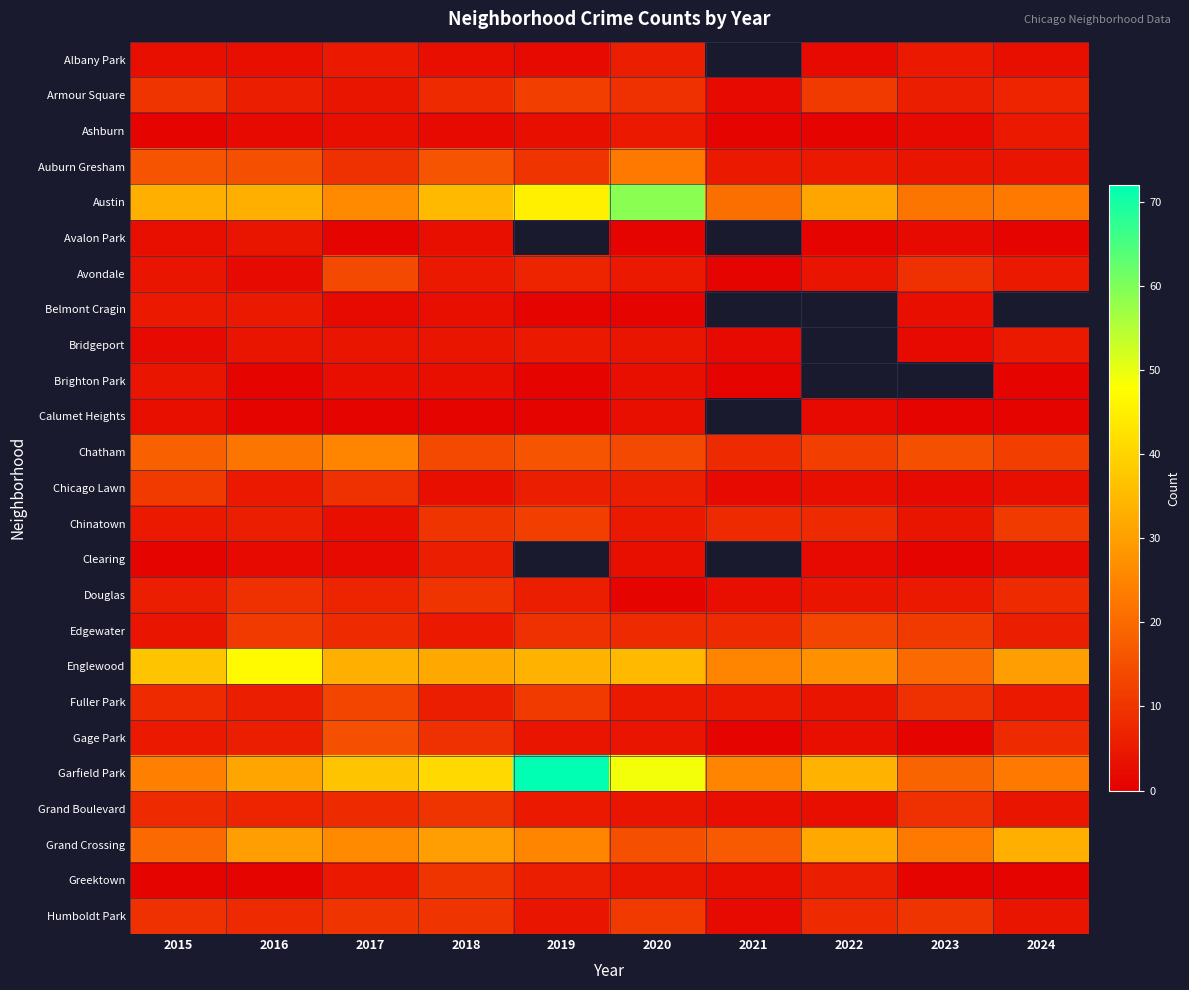

Between 2022 and 2024, which is larger?

2024